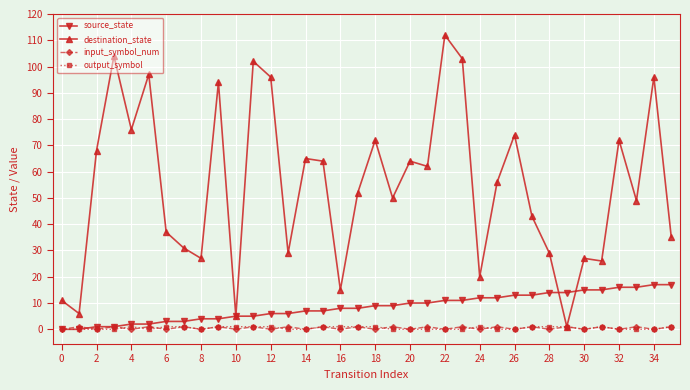

True or false: input_symbol_num has more than 1 interior local peaks.

True